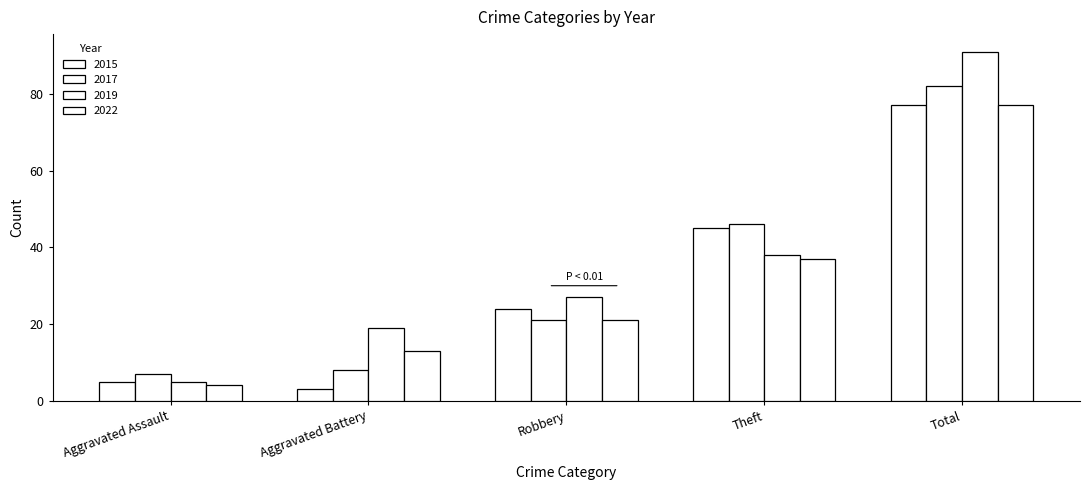

At which category does the chart reach its minimum across all series?

Aggravated Battery